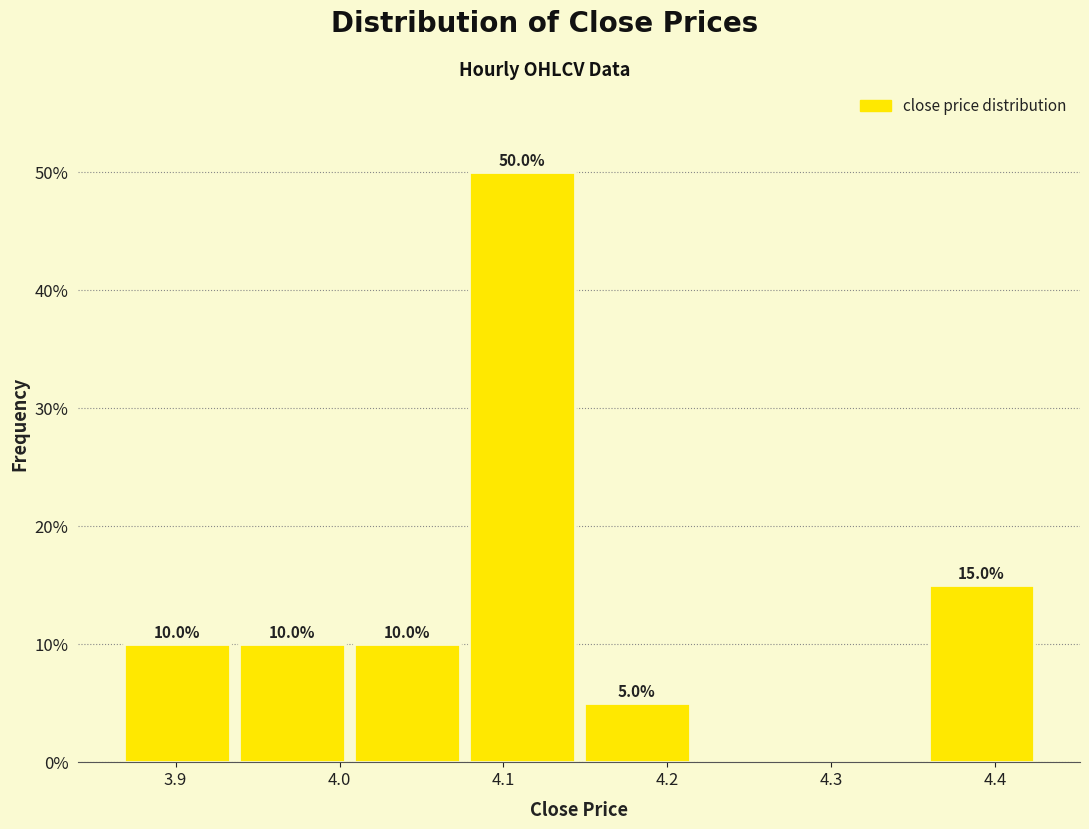

Over which range of the x-axis is the bar tallest?

4.08 to 4.15